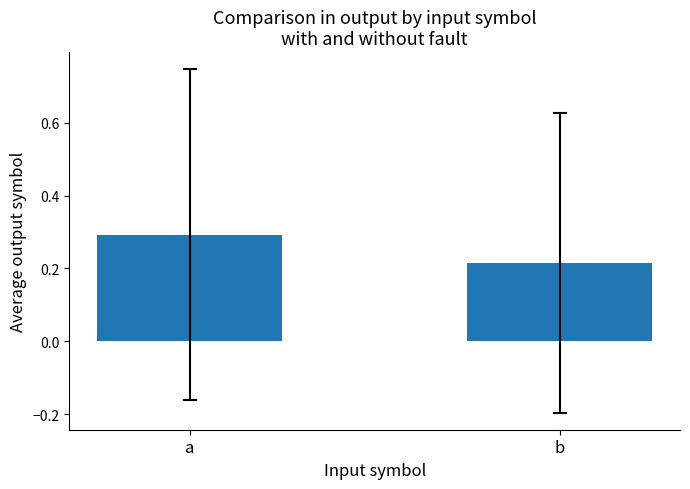

What is the sum of the values at a and b?

0.5